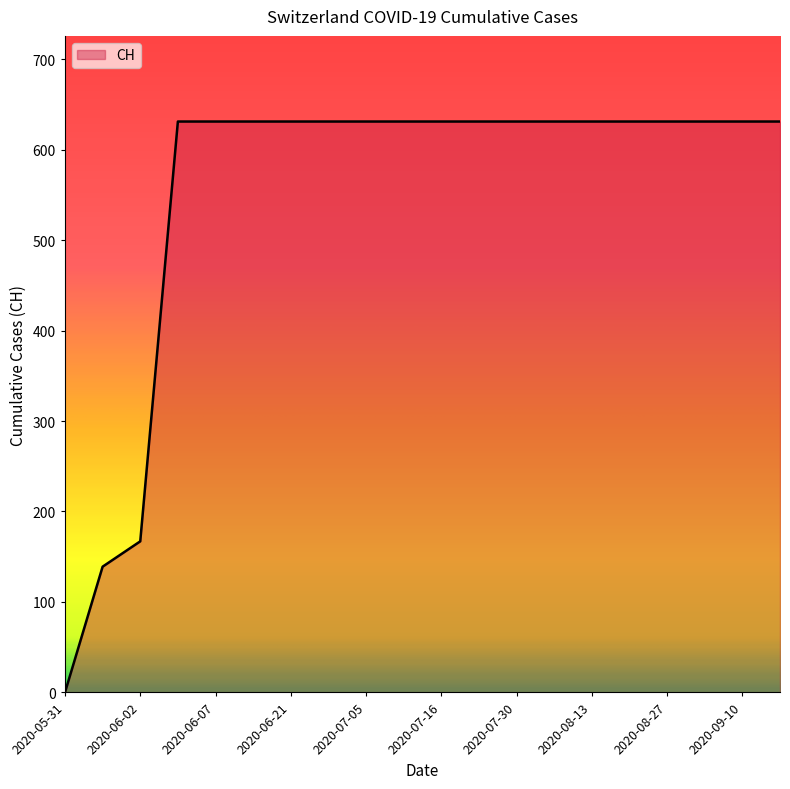

How many lines are shown in the chart?

1